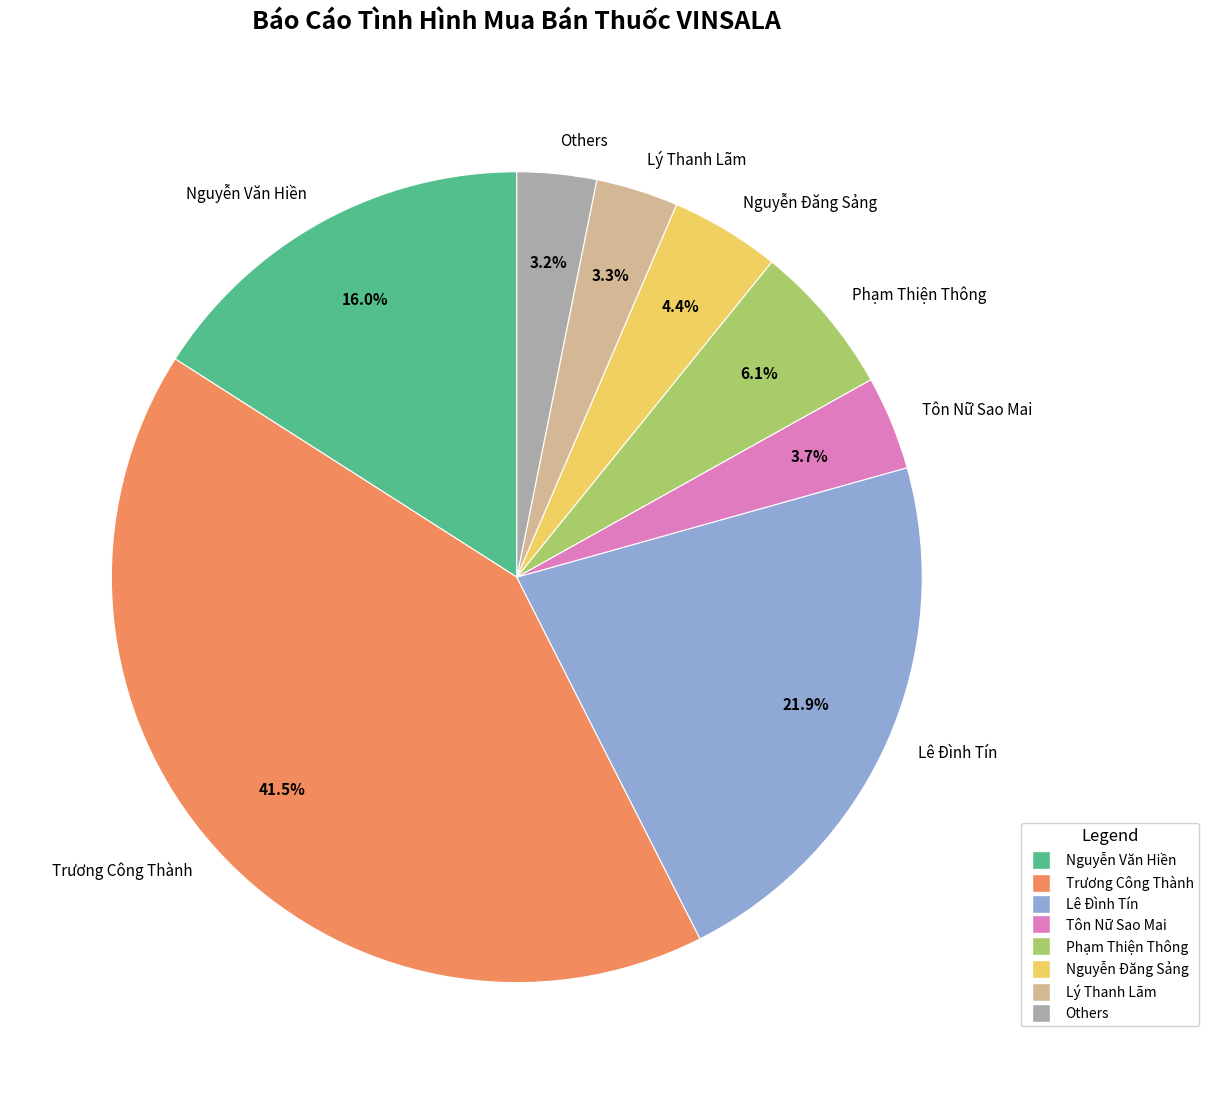

Is there any slice that represents more than half of the pie?

No